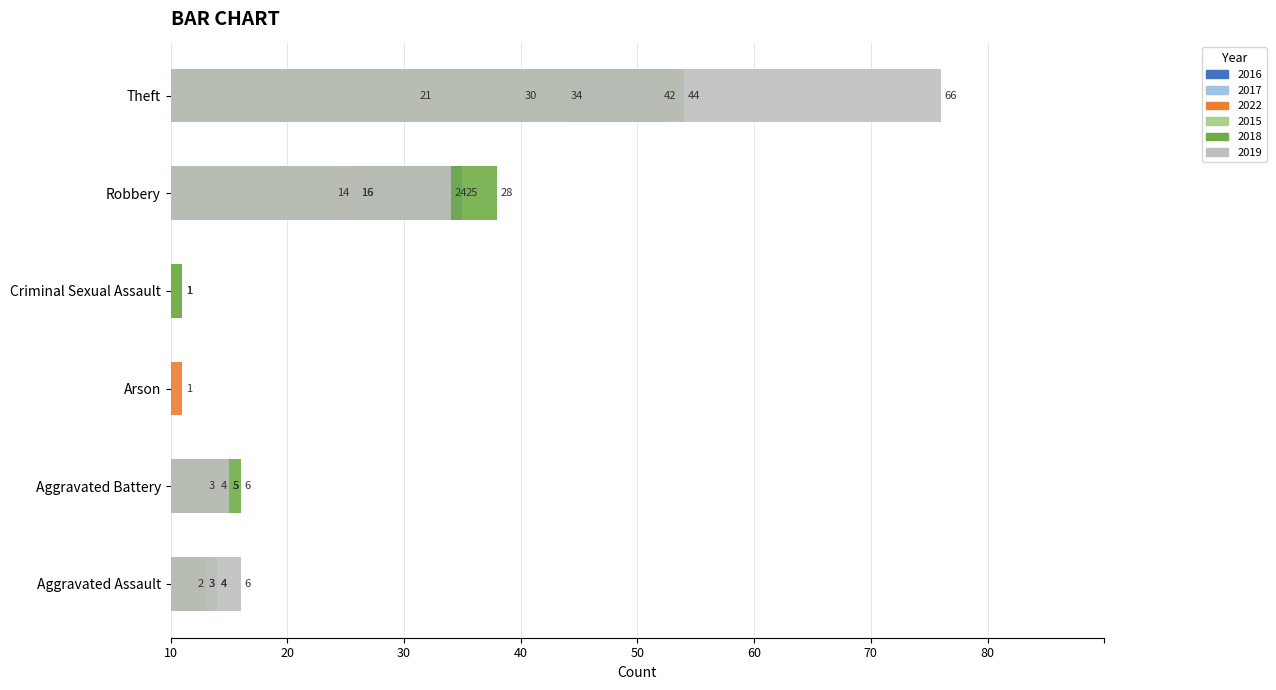

Which series has the largest range (max minus min)?

2019